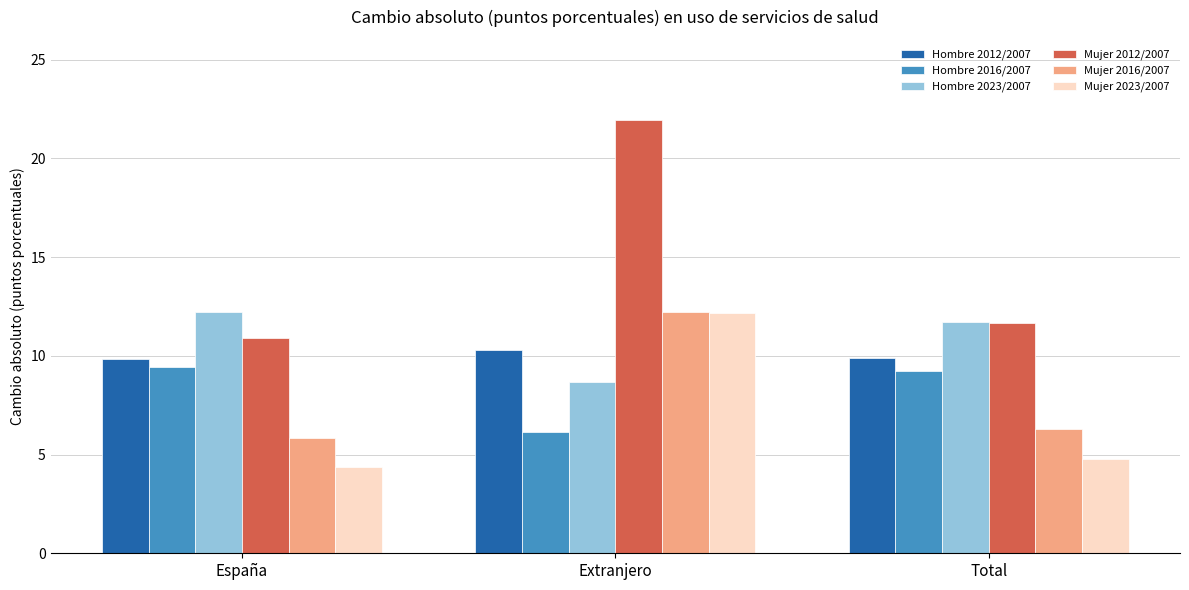

List the labels in order of Mujer 2016/2007 value, smallest first.

España, Total, Extranjero